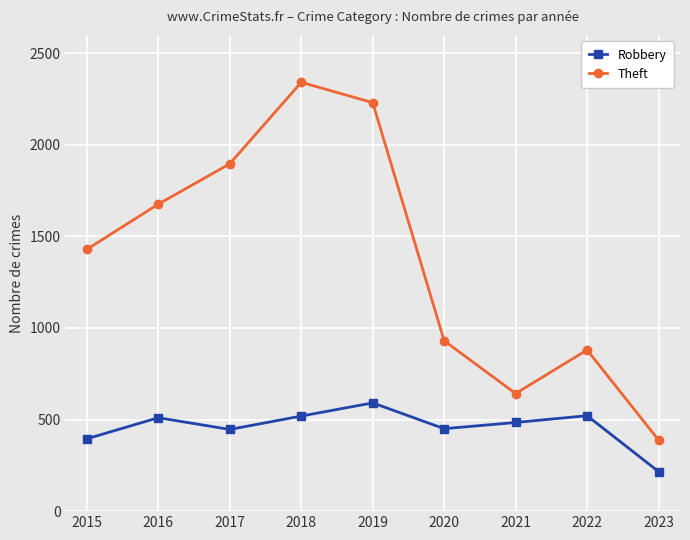

List the series in order of their peak value, lowest first.

Robbery, Theft